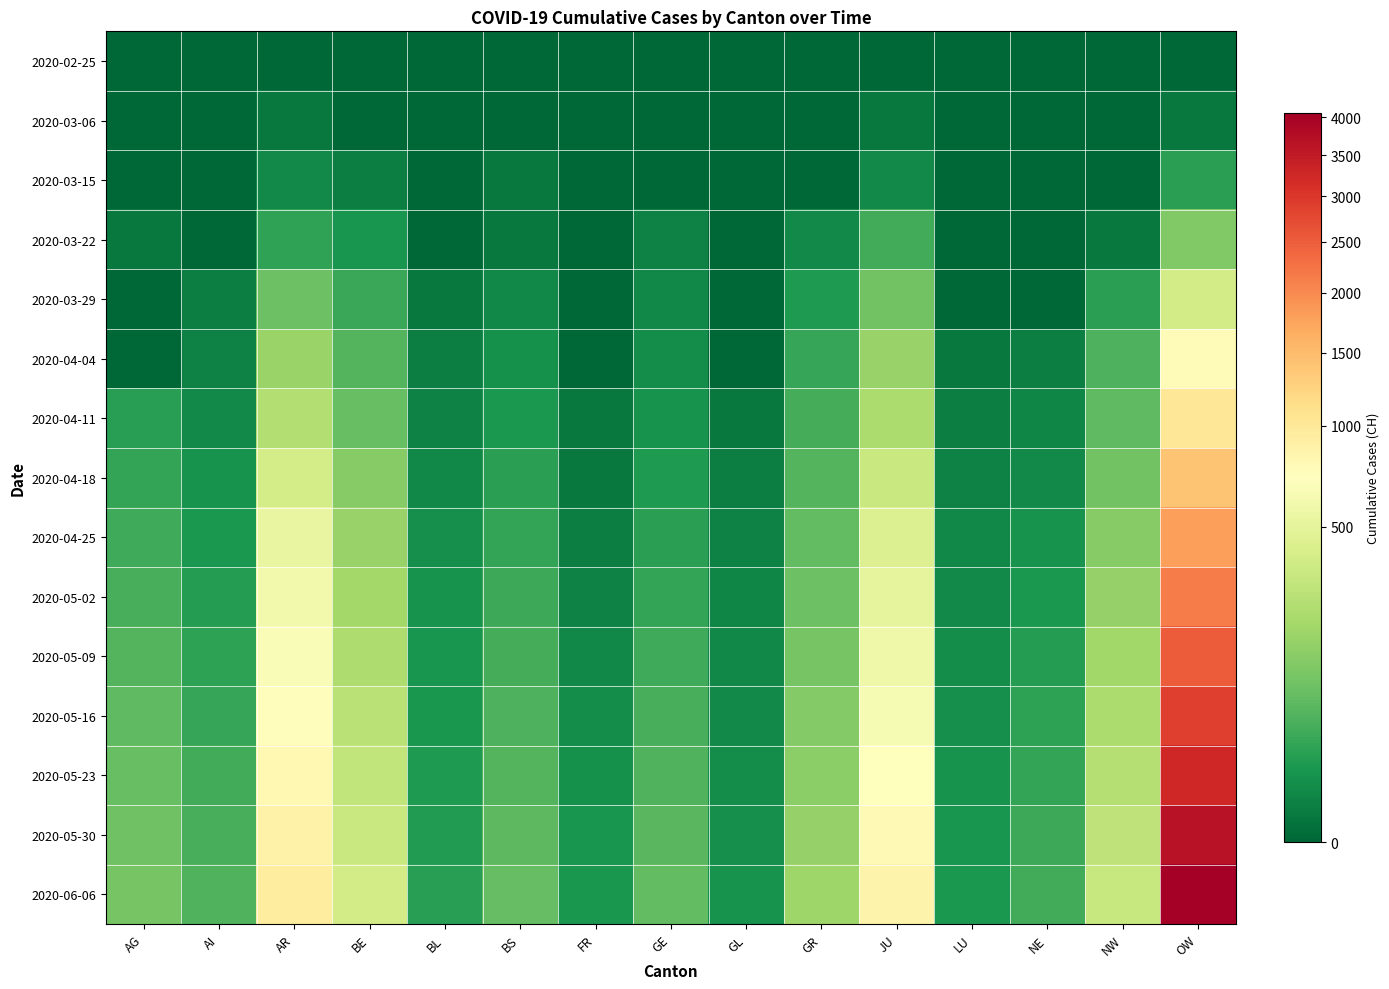

Reading left to right, extract all data points from this chart.

2020-02-25: AG=0	AI=0	AR=0	BE=0	BL=0	BS=0	FR=0	GE=0	GL=0	GR=0	JU=0	LU=0	NE=0	NW=0	OW=0
2020-03-06: AG=0	AI=0	AR=1	BE=0	BL=0	BS=0	FR=0	GE=0	GL=0	GR=0	JU=1	LU=0	NE=0	NW=0	OW=1
2020-03-15: AG=0	AI=0	AR=6	BE=2	BL=0	BS=1	FR=0	GE=0	GL=0	GR=0	JU=6	LU=0	NE=0	NW=0	OW=22
2020-03-22: AG=1	AI=0	AR=26	BE=11	BL=0	BS=1	FR=0	GE=3	GL=0	GR=6	JU=37	LU=0	NE=0	NW=1	OW=118
2020-03-29: AG=0	AI=2	AR=84	BE=31	BL=1	BS=5	FR=0	GE=5	GL=0	GR=15	JU=93	LU=0	NE=0	NW=22	OW=384
2020-04-04: AG=0	AI=3	AR=175	BE=53	BL=2	BS=9	FR=0	GE=7	GL=0	GR=30	JU=165	LU=1	NE=2	NW=48	OW=767
2020-04-11: AG=20	AI=6	AR=247	BE=79	BL=3	BS=14	FR=1	GE=10	GL=1	GR=40	JU=225	LU=2	NE=4	NW=66	OW=1030
2020-04-18: AG=27	AI=10	AR=389	BE=131	BL=5	BS=21	FR=1	GE=15	GL=2	GR=55	JU=337	LU=3	NE=6	NW=93	OW=1400
2020-04-25: AG=36	AI=14	AR=530	BE=170	BL=8	BS=27	FR=2	GE=21	GL=3	GR=71	JU=440	LU=5	NE=10	NW=127	OW=1788
2020-05-02: AG=44	AI=18	AR=609	BE=200	BL=10	BS=34	FR=3	GE=28	GL=4	GR=86	JU=510	LU=6	NE=14	NW=159	OW=2147
2020-05-09: AG=55	AI=24	AR=672	BE=235	BL=11	BS=40	FR=5	GE=35	GL=5	GR=103	JU=576	LU=7	NE=18	NW=191	OW=2517
2020-05-16: AG=66	AI=30	AR=735	BE=268	BL=13	BS=47	FR=7	GE=43	GL=6	GR=122	JU=640	LU=8	NE=23	NW=223	OW=2887
2020-05-23: AG=77	AI=37	AR=800	BE=302	BL=15	BS=55	FR=9	GE=52	GL=7	GR=142	JU=708	LU=10	NE=28	NW=256	OW=3260
2020-05-30: AG=88	AI=44	AR=870	BE=338	BL=17	BS=63	FR=11	GE=61	GL=8	GR=163	JU=780	LU=12	NE=33	NW=290	OW=3650
2020-06-06: AG=100	AI=52	AR=950	BE=378	BL=20	BS=72	FR=13	GE=71	GL=10	GR=185	JU=855	LU=14	NE=39	NW=326	OW=4055